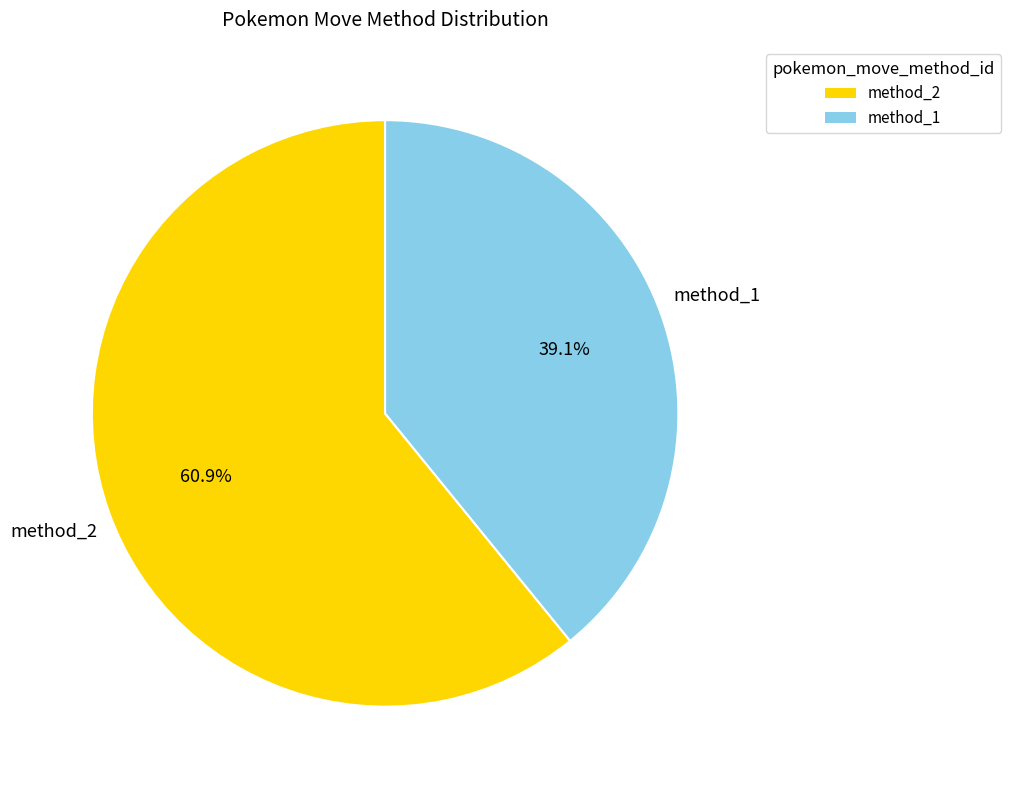

Rank the categories by value from highest to lowest.

method_2, method_1